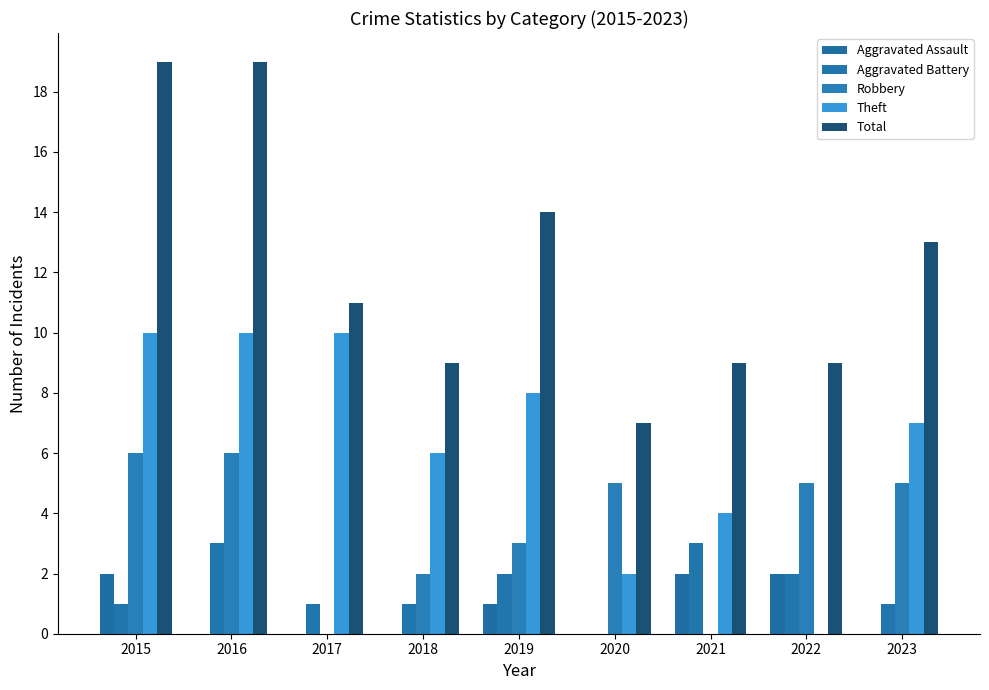

Rank the categories by Theft value from lowest to highest.

2022, 2020, 2021, 2018, 2023, 2019, 2015, 2016, 2017